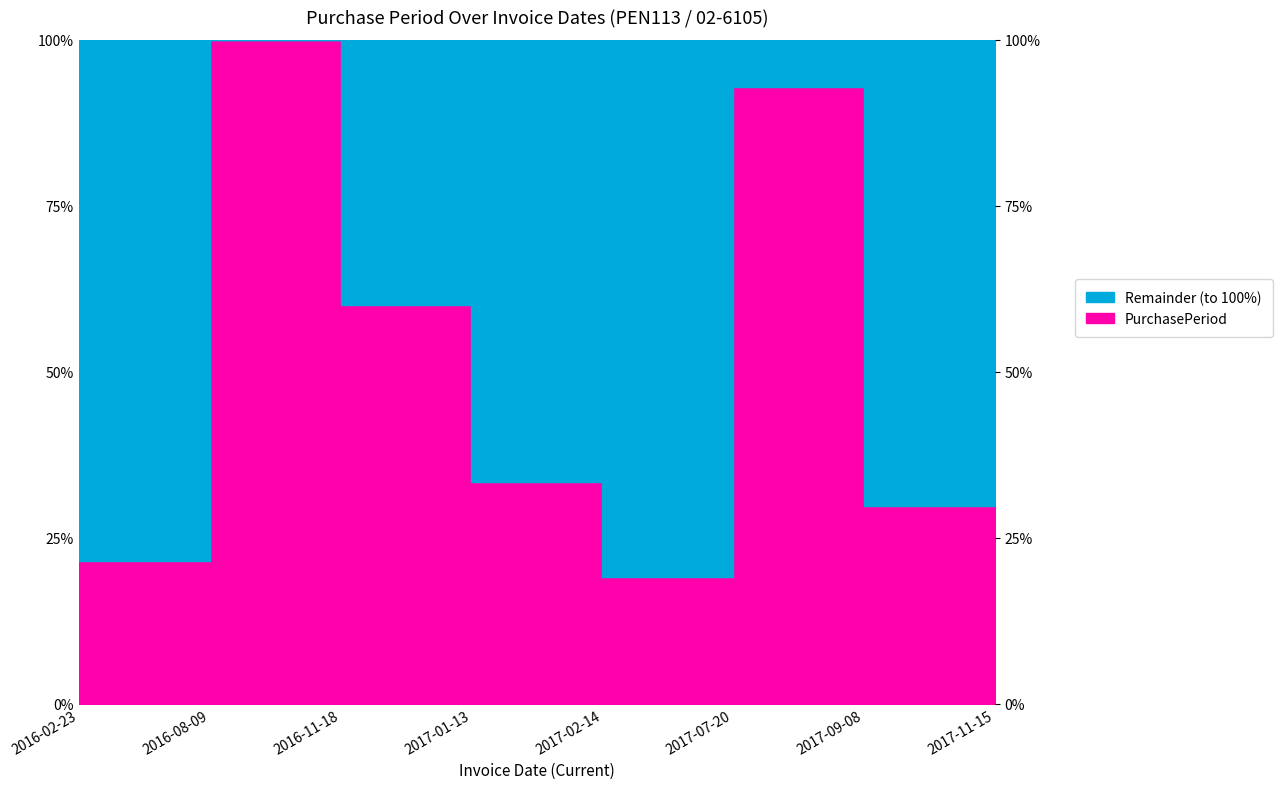

What is the label of the 8th point from the left?

2017-11-15